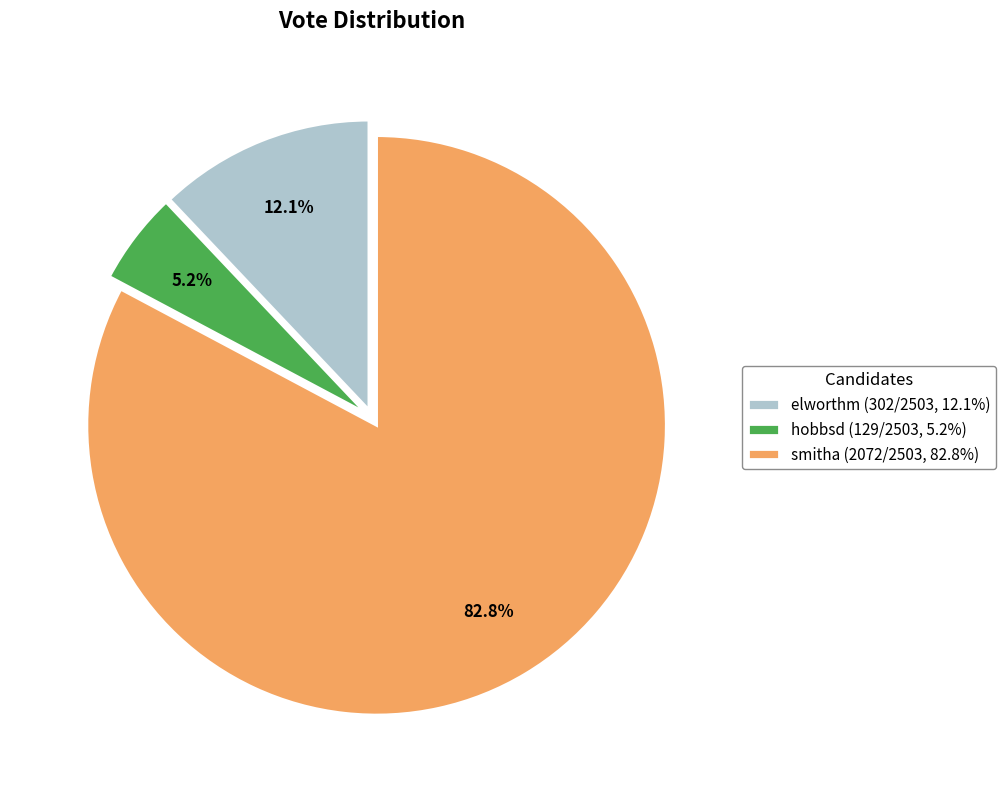

To the nearest percent, what is the average slice percentage?

33%